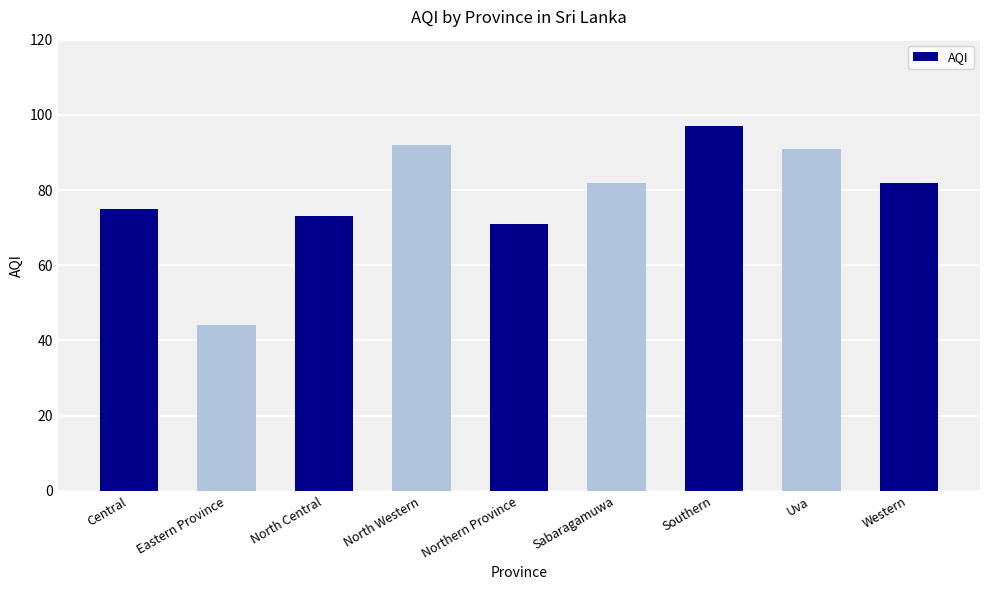

Which category has the lowest value across all series?

Eastern Province